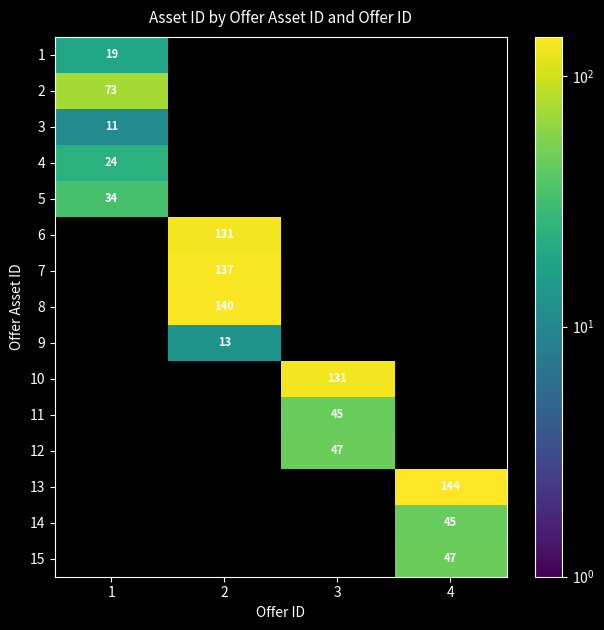

List the labels in order of 15 value, largest first.

4, 1, 2, 3